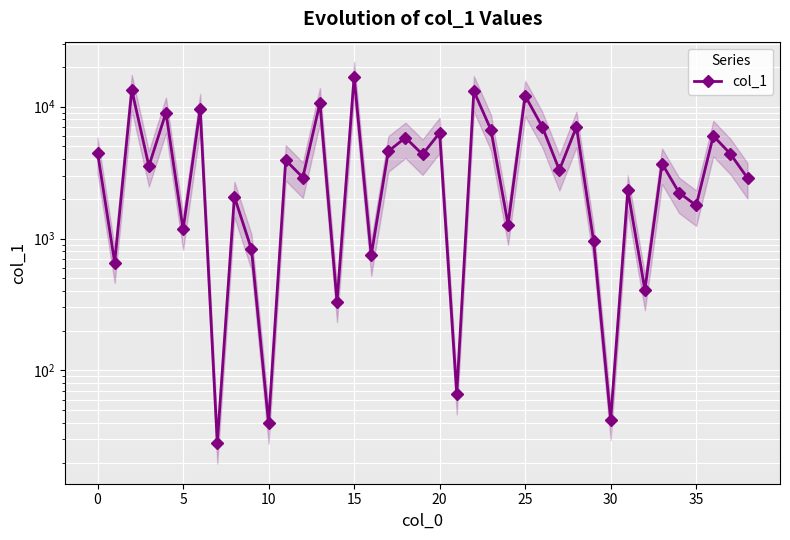

What is the maximum value shown in the chart?

16857.2